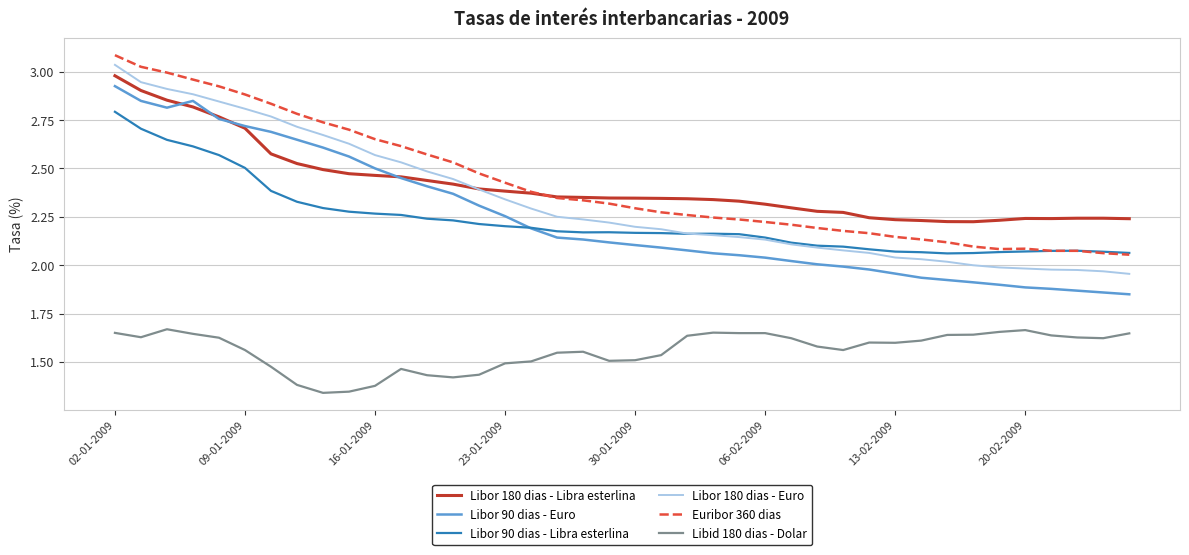

What is the maximum value shown in the chart?

3.1